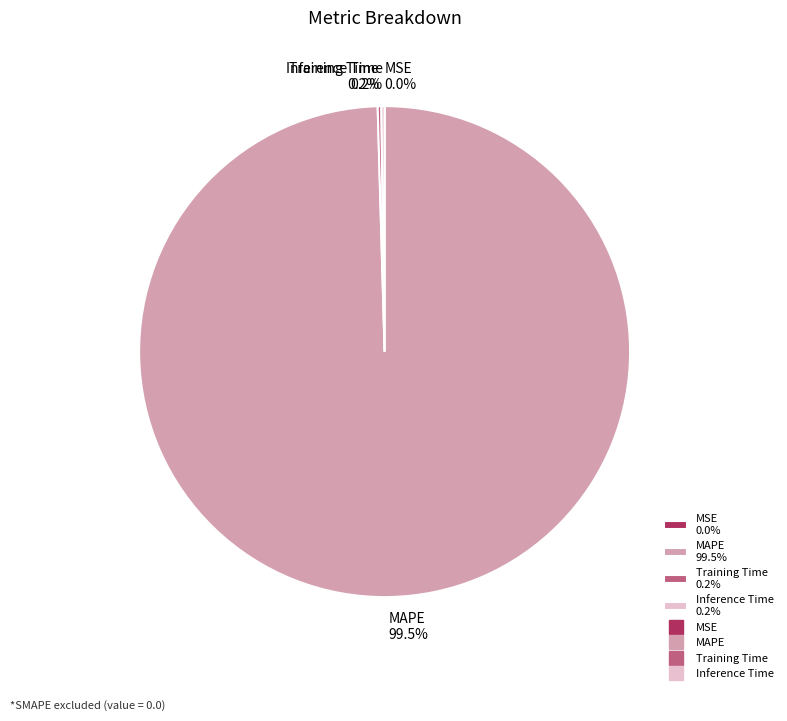

Which slice represents more than half of the pie?

MAPE